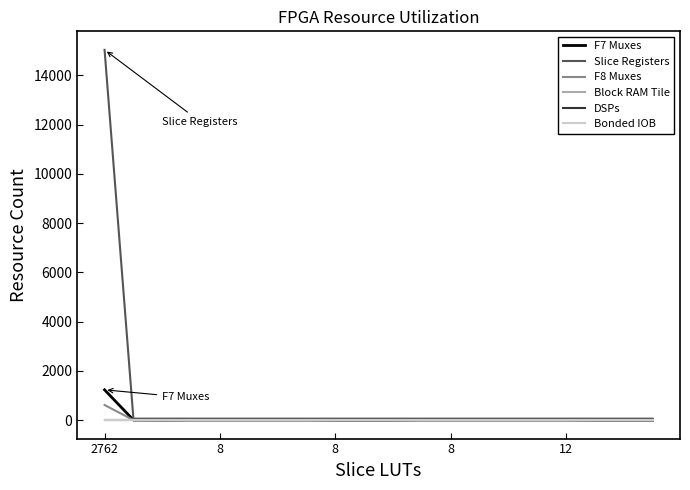

Does the chart have visible grid lines?

No